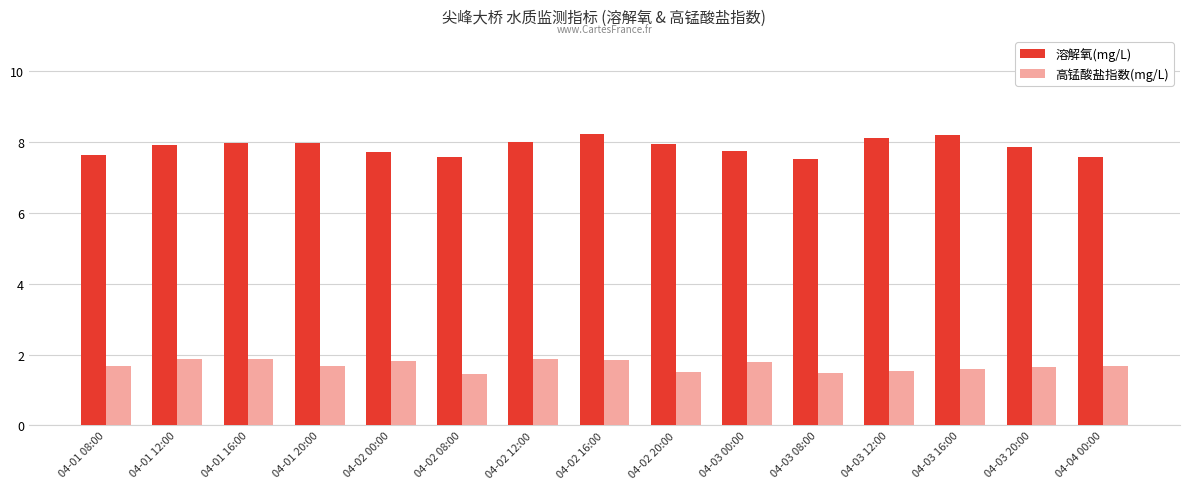

Which series has the largest total across all categories?

溶解氧(mg/L)